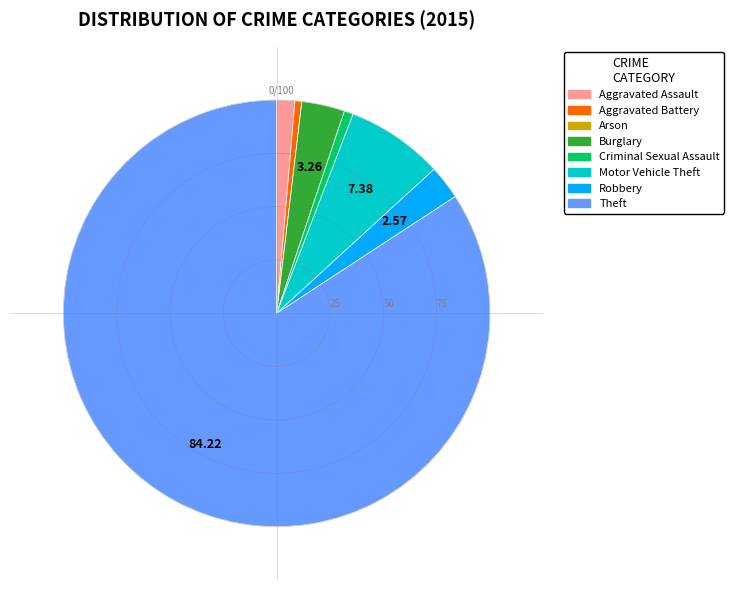

Between Burglary and Robbery, which is larger?

Burglary